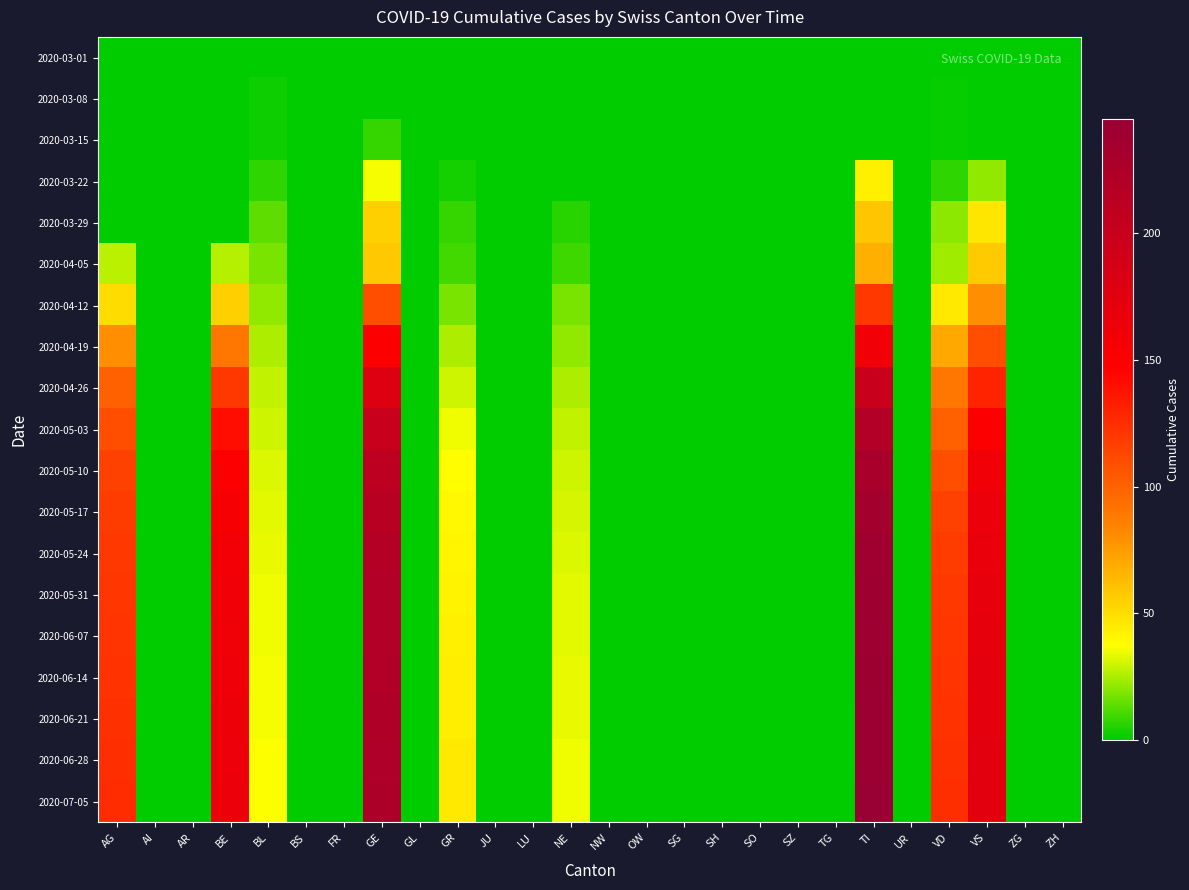

Reading left to right, extract all data points from this chart.

2020-03-01: AG=0	AI=0	AR=0	BE=0	BL=0	BS=0	FR=0	GE=0	GL=0	GR=0	JU=0	LU=0	NE=0	NW=0	OW=0	SG=0	SH=0	SO=0	SZ=0	TG=0	TI=0	UR=0	VD=0	VS=0	ZG=0	ZH=0
2020-03-08: AG=0	AI=0	AR=0	BE=0	BL=2	BS=0	FR=0	GE=0	GL=0	GR=0	JU=0	LU=0	NE=0	NW=0	OW=0	SG=0	SH=0	SO=0	SZ=0	TG=0	TI=0	UR=0	VD=1	VS=0	ZG=0	ZH=0
2020-03-15: AG=0	AI=0	AR=0	BE=0	BL=2	BS=0	FR=0	GE=8	GL=0	GR=0	JU=0	LU=0	NE=0	NW=0	OW=0	SG=0	SH=0	SO=0	SZ=0	TG=0	TI=0	UR=0	VD=1	VS=0	ZG=0	ZH=0
2020-03-22: AG=0	AI=0	AR=0	BE=0	BL=7	BS=0	FR=0	GE=36	GL=0	GR=3	JU=0	LU=0	NE=0	NW=0	OW=0	SG=0	SH=0	SO=0	SZ=0	TG=0	TI=43	UR=0	VD=7	VS=22	ZG=0	ZH=0
2020-03-29: AG=0	AI=0	AR=0	BE=0	BL=14	BS=0	FR=0	GE=55	GL=0	GR=8	JU=0	LU=0	NE=6	NW=0	OW=0	SG=0	SH=0	SO=0	SZ=0	TG=0	TI=59	UR=0	VD=21	VS=46	ZG=0	ZH=0
2020-04-05: AG=27	AI=0	AR=0	BE=26	BL=18	BS=0	FR=0	GE=58	GL=0	GR=10	JU=0	LU=0	NE=9	NW=0	OW=0	SG=0	SH=0	SO=0	SZ=0	TG=0	TI=67	UR=0	VD=23	VS=57	ZG=0	ZH=0
2020-04-12: AG=50	AI=0	AR=0	BE=55	BL=22	BS=0	FR=0	GE=110	GL=0	GR=18	JU=0	LU=0	NE=18	NW=0	OW=0	SG=0	SH=0	SO=0	SZ=0	TG=0	TI=120	UR=0	VD=45	VS=80	ZG=0	ZH=0
2020-04-19: AG=80	AI=0	AR=0	BE=90	BL=25	BS=0	FR=0	GE=150	GL=0	GR=25	JU=0	LU=0	NE=22	NW=0	OW=0	SG=0	SH=0	SO=0	SZ=0	TG=0	TI=160	UR=0	VD=70	VS=110	ZG=0	ZH=0
2020-04-26: AG=100	AI=0	AR=0	BE=120	BL=28	BS=0	FR=0	GE=180	GL=0	GR=30	JU=0	LU=0	NE=25	NW=0	OW=0	SG=0	SH=0	SO=0	SZ=0	TG=0	TI=200	UR=0	VD=90	VS=130	ZG=0	ZH=0
2020-05-03: AG=110	AI=0	AR=0	BE=140	BL=30	BS=0	FR=0	GE=200	GL=0	GR=35	JU=0	LU=0	NE=28	NW=0	OW=0	SG=0	SH=0	SO=0	SZ=0	TG=0	TI=220	UR=0	VD=100	VS=150	ZG=0	ZH=0
2020-05-10: AG=115	AI=0	AR=0	BE=150	BL=32	BS=0	FR=0	GE=210	GL=0	GR=38	JU=0	LU=0	NE=30	NW=0	OW=0	SG=0	SH=0	SO=0	SZ=0	TG=0	TI=230	UR=0	VD=110	VS=160	ZG=0	ZH=0
2020-05-17: AG=118	AI=0	AR=0	BE=155	BL=33	BS=0	FR=0	GE=215	GL=0	GR=40	JU=0	LU=0	NE=31	NW=0	OW=0	SG=0	SH=0	SO=0	SZ=0	TG=0	TI=235	UR=0	VD=115	VS=165	ZG=0	ZH=0
2020-05-24: AG=120	AI=0	AR=0	BE=158	BL=34	BS=0	FR=0	GE=218	GL=0	GR=41	JU=0	LU=0	NE=32	NW=0	OW=0	SG=0	SH=0	SO=0	SZ=0	TG=0	TI=238	UR=0	VD=118	VS=168	ZG=0	ZH=0
2020-05-31: AG=121	AI=0	AR=0	BE=160	BL=35	BS=0	FR=0	GE=220	GL=0	GR=42	JU=0	LU=0	NE=33	NW=0	OW=0	SG=0	SH=0	SO=0	SZ=0	TG=0	TI=240	UR=0	VD=120	VS=170	ZG=0	ZH=0
2020-06-07: AG=122	AI=0	AR=0	BE=161	BL=35	BS=0	FR=0	GE=221	GL=0	GR=43	JU=0	LU=0	NE=33	NW=0	OW=0	SG=0	SH=0	SO=0	SZ=0	TG=0	TI=241	UR=0	VD=121	VS=171	ZG=0	ZH=0
2020-06-14: AG=123	AI=0	AR=0	BE=162	BL=36	BS=0	FR=0	GE=222	GL=0	GR=44	JU=0	LU=0	NE=34	NW=0	OW=0	SG=0	SH=0	SO=0	SZ=0	TG=0	TI=242	UR=0	VD=122	VS=172	ZG=0	ZH=0
2020-06-21: AG=124	AI=0	AR=0	BE=163	BL=36	BS=0	FR=0	GE=223	GL=0	GR=44	JU=0	LU=0	NE=34	NW=0	OW=0	SG=0	SH=0	SO=0	SZ=0	TG=0	TI=243	UR=0	VD=123	VS=173	ZG=0	ZH=0
2020-06-28: AG=125	AI=0	AR=0	BE=164	BL=37	BS=0	FR=0	GE=224	GL=0	GR=45	JU=0	LU=0	NE=35	NW=0	OW=0	SG=0	SH=0	SO=0	SZ=0	TG=0	TI=244	UR=0	VD=124	VS=174	ZG=0	ZH=0
2020-07-05: AG=126	AI=0	AR=0	BE=165	BL=37	BS=0	FR=0	GE=225	GL=0	GR=45	JU=0	LU=0	NE=35	NW=0	OW=0	SG=0	SH=0	SO=0	SZ=0	TG=0	TI=245	UR=0	VD=125	VS=175	ZG=0	ZH=0